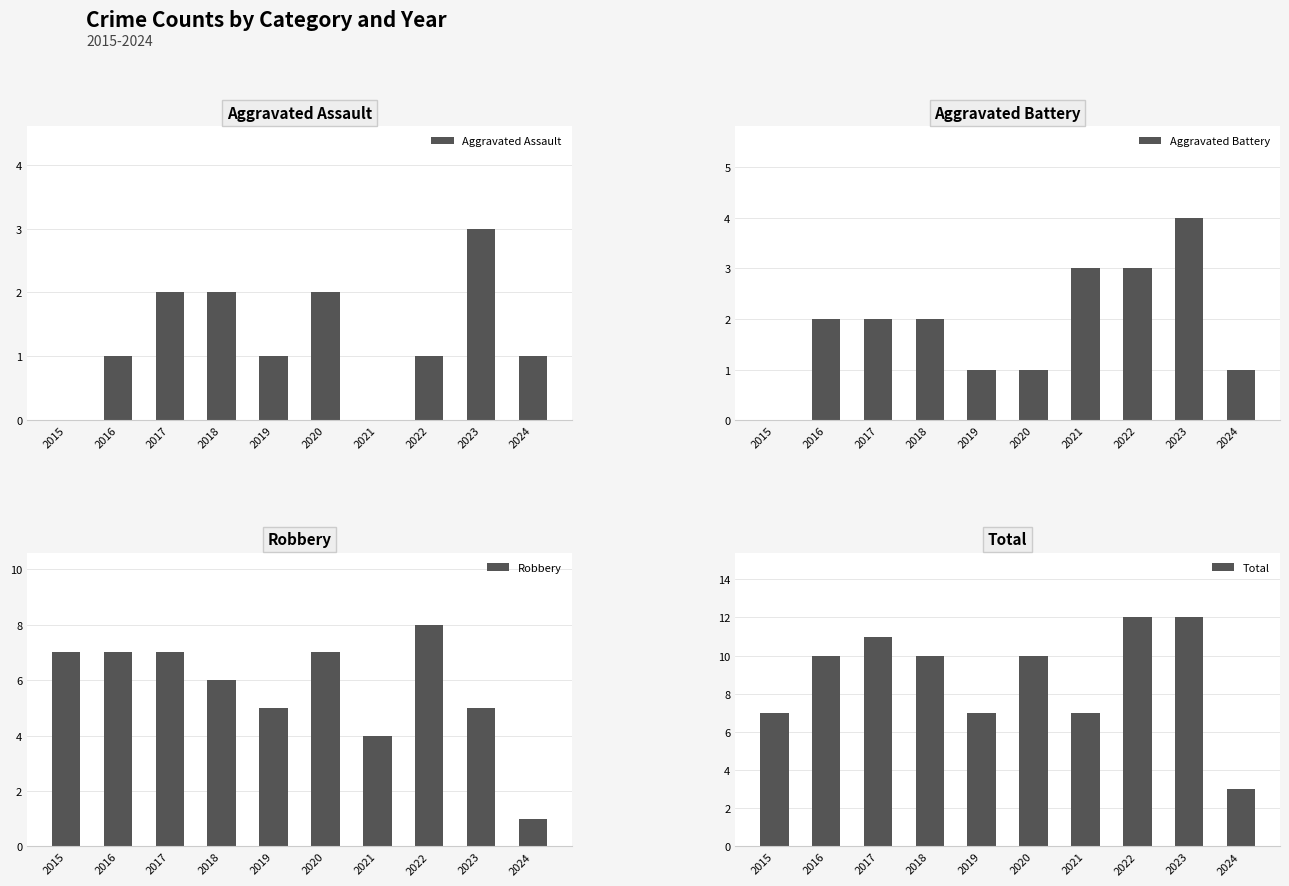

Reading left to right, what are all the values shown in this chart?

Aggravated Assault: 2015=0	2016=1	2017=2	2018=2	2019=1	2020=2	2021=0	2022=1	2023=3	2024=1
Aggravated Battery: 2015=0	2016=2	2017=2	2018=2	2019=1	2020=1	2021=3	2022=3	2023=4	2024=1
Robbery: 2015=7	2016=7	2017=7	2018=6	2019=5	2020=7	2021=4	2022=8	2023=5	2024=1
Total: 2015=7	2016=10	2017=11	2018=10	2019=7	2020=10	2021=7	2022=12	2023=12	2024=3